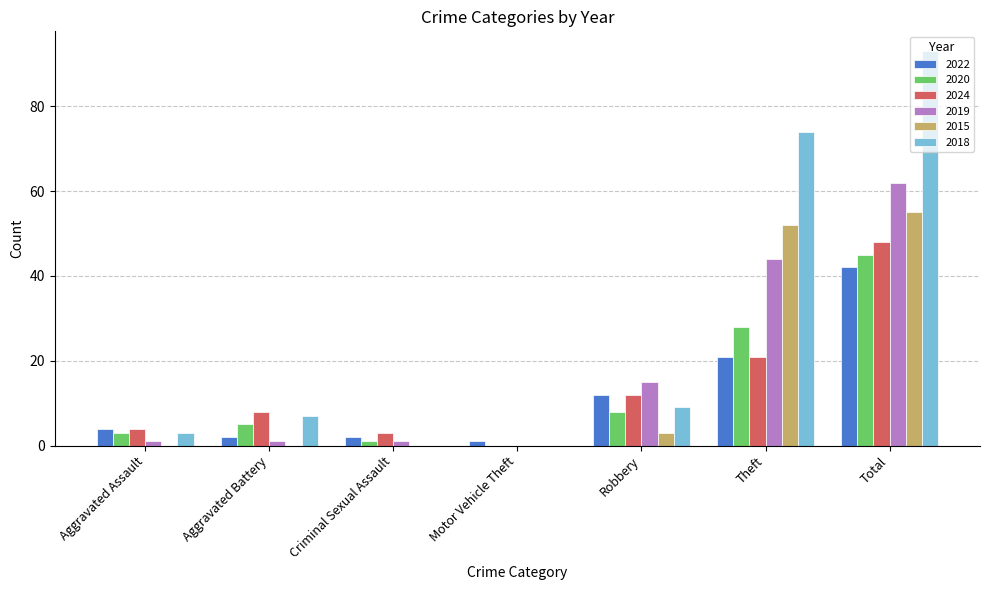

What is the maximum value shown in the chart?

93